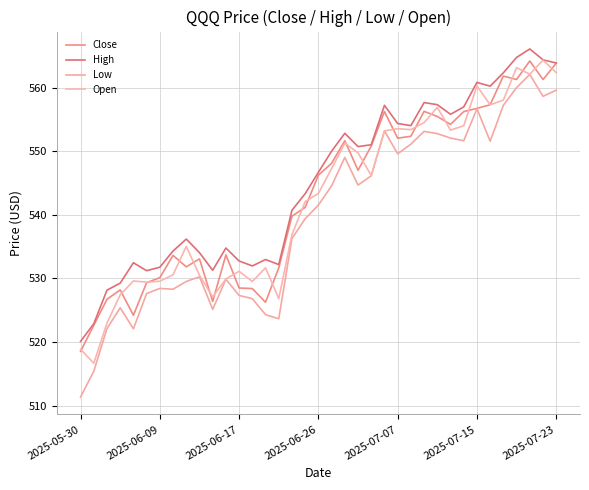

How many lines are shown in the chart?

4